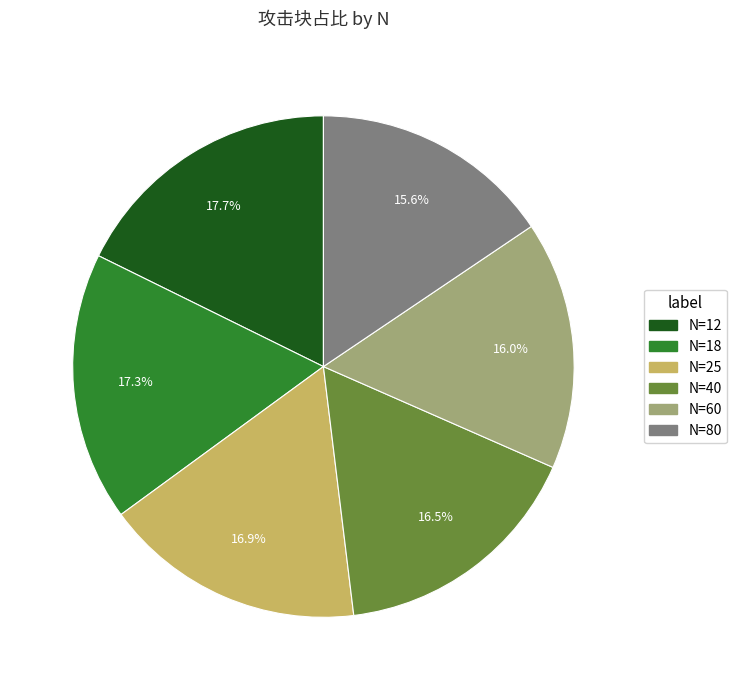

Is the sum of N=40 and N=18 greater than half?

No